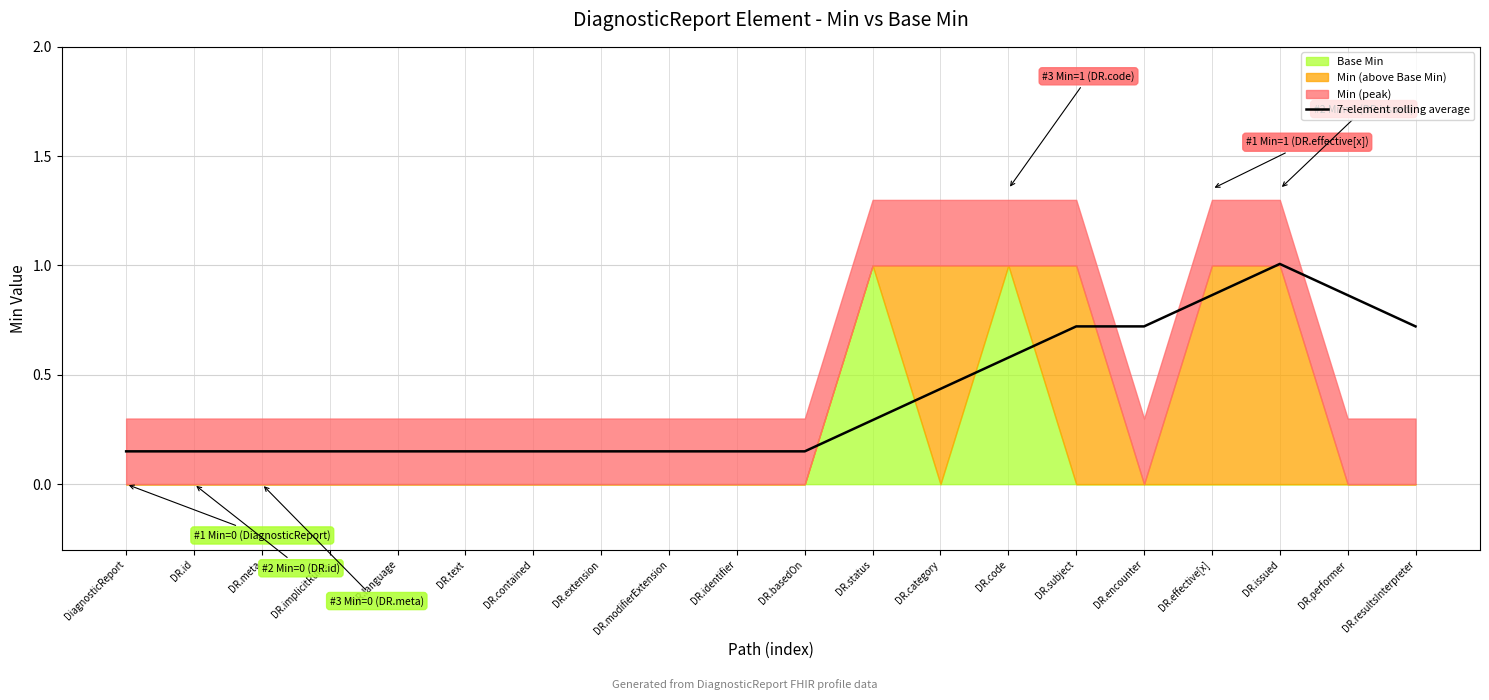

Which category has the highest value across all series?

DR.issued